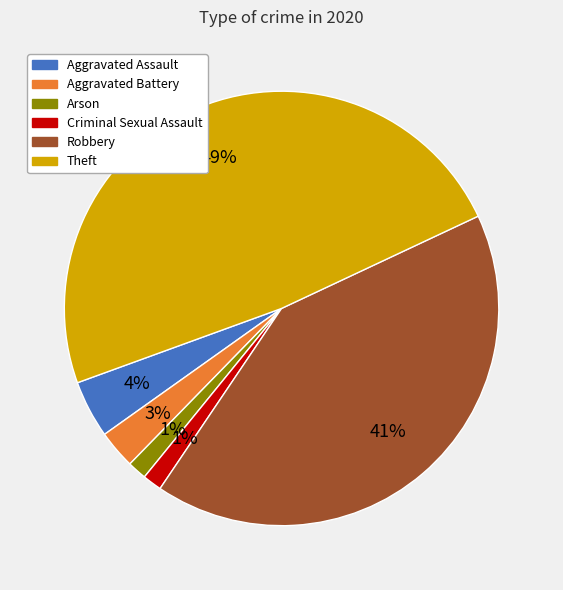

Is there any slice that represents more than half of the pie?

No